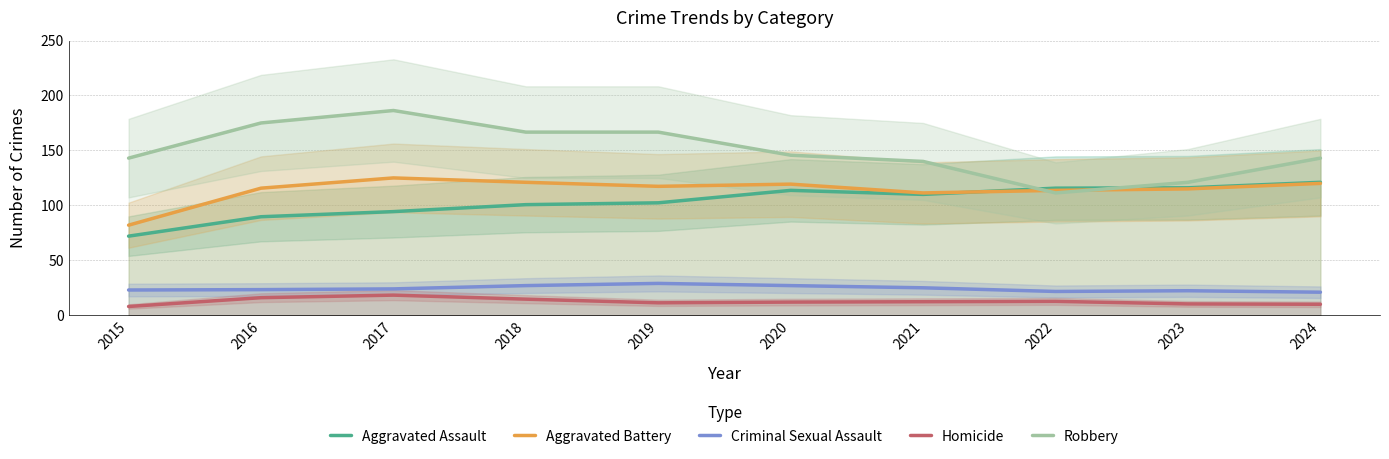

List the labels in order of Homicide value, largest first.

2017, 2016, 2018, 2022, 2021, 2020, 2019, 2023, 2024, 2015